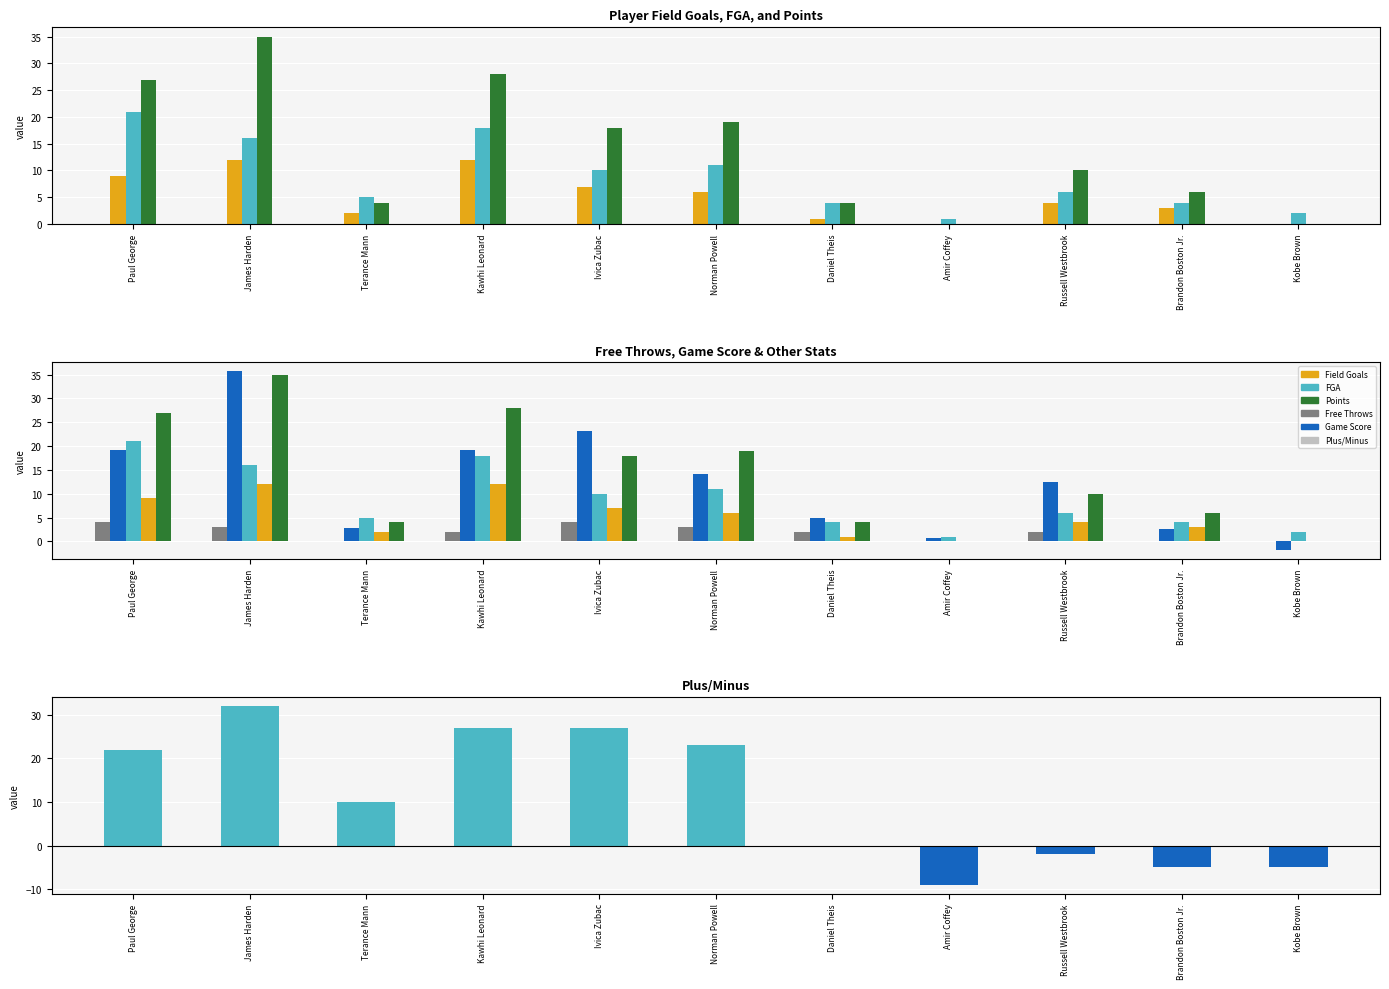

Where does the FGA series first go above 6?

Paul George